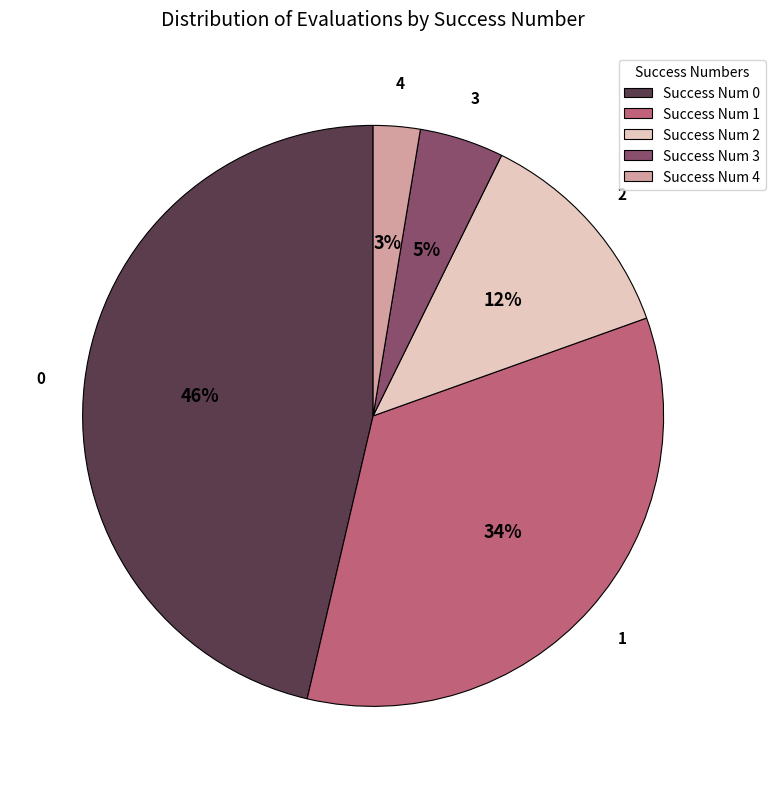

Is there any slice that represents more than half of the pie?

No